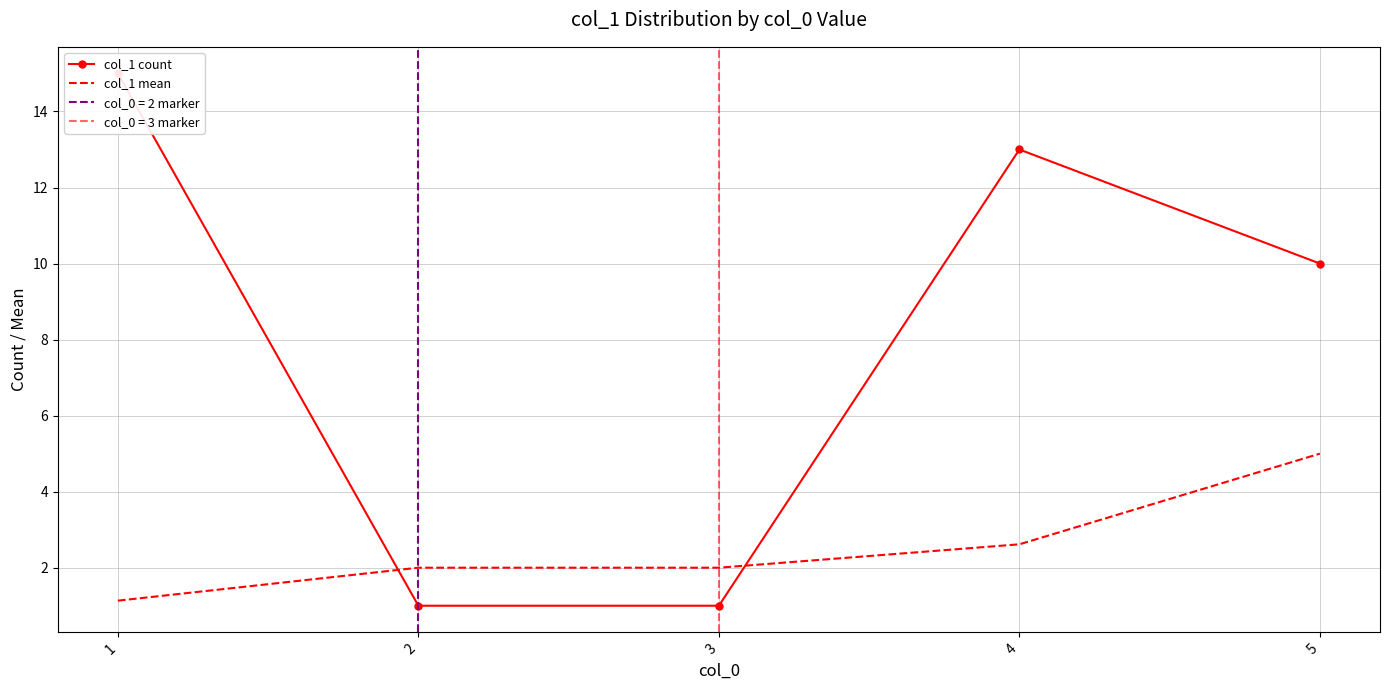

Which series ends up on top after the final intersection of col_1 mean and col_1 count?

col_1 count